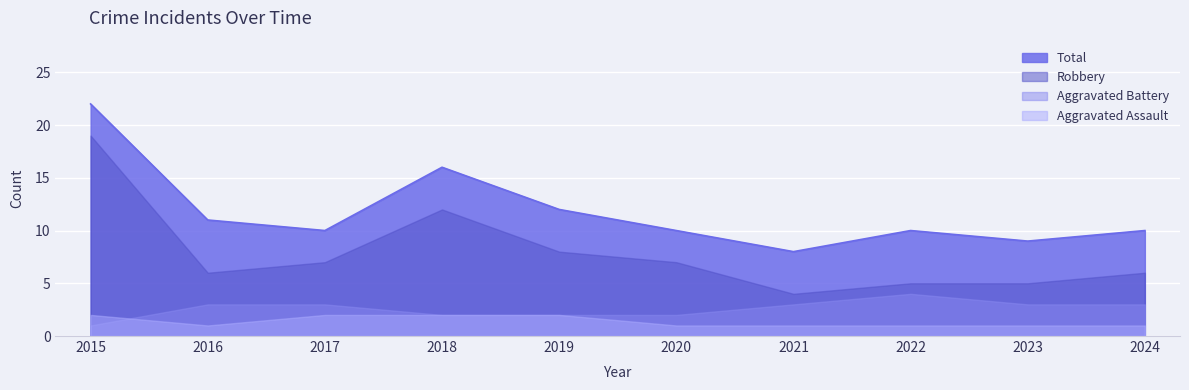

The Robbery series shows 6 at 2016. True or false?

True